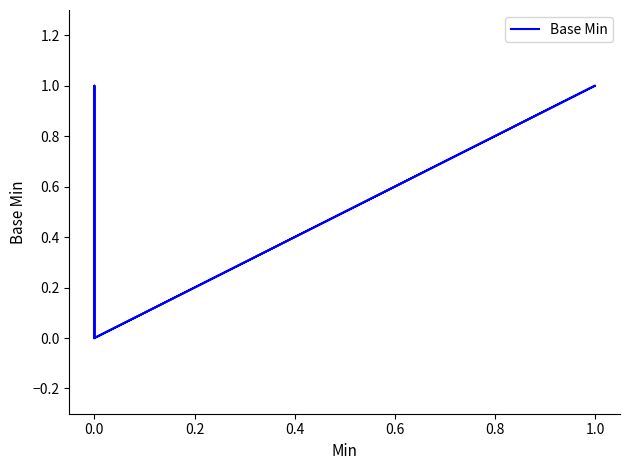

Reading left to right, what are all the values shown in this chart?

0	0	0	1	0	0	1	0